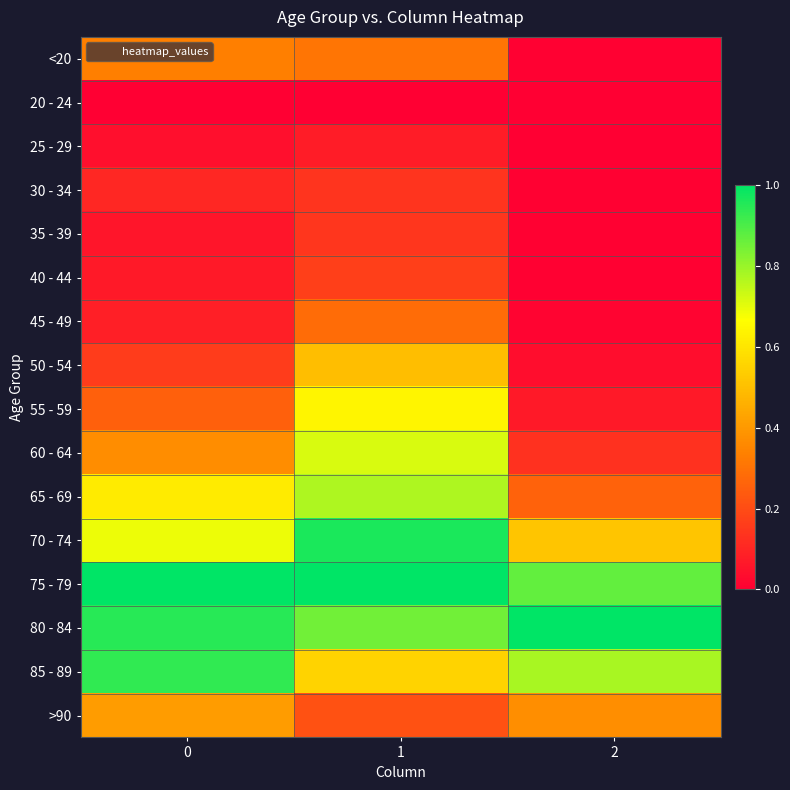

Reading left to right, extract all data points from this chart.

<20: 0=0.3	1=0.3	2=0.0
20 - 24: 0=0.0	1=0.0	2=0.0
25 - 29: 0=0.0	1=0.1	2=0.0
30 - 34: 0=0.1	1=0.1	2=0.0
35 - 39: 0=0.1	1=0.1	2=0.0
40 - 44: 0=0.1	1=0.2	2=0.0
45 - 49: 0=0.1	1=0.3	2=0.0
50 - 54: 0=0.2	1=0.5	2=0.0
55 - 59: 0=0.3	1=0.6	2=0.1
60 - 64: 0=0.4	1=0.7	2=0.1
65 - 69: 0=0.6	1=0.8	2=0.3
70 - 74: 0=0.7	1=1.0	2=0.5
75 - 79: 0=1.0	1=1.0	2=0.9
80 - 84: 0=0.9	1=0.9	2=1.0
85 - 89: 0=0.9	1=0.6	2=0.8
>90: 0=0.4	1=0.2	2=0.4